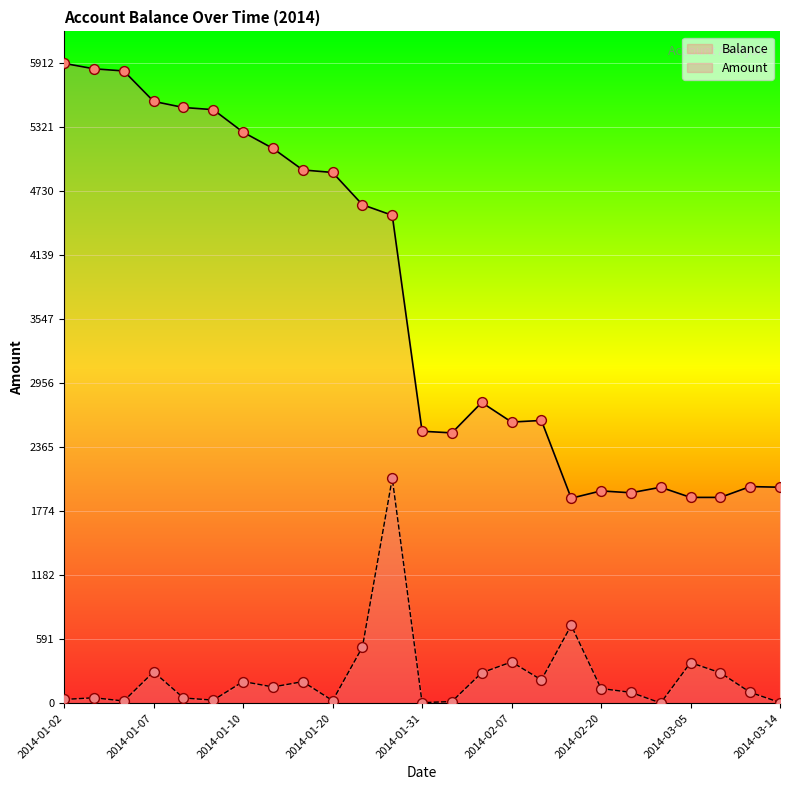

At how many categories does at least one series exceed 4816?

10